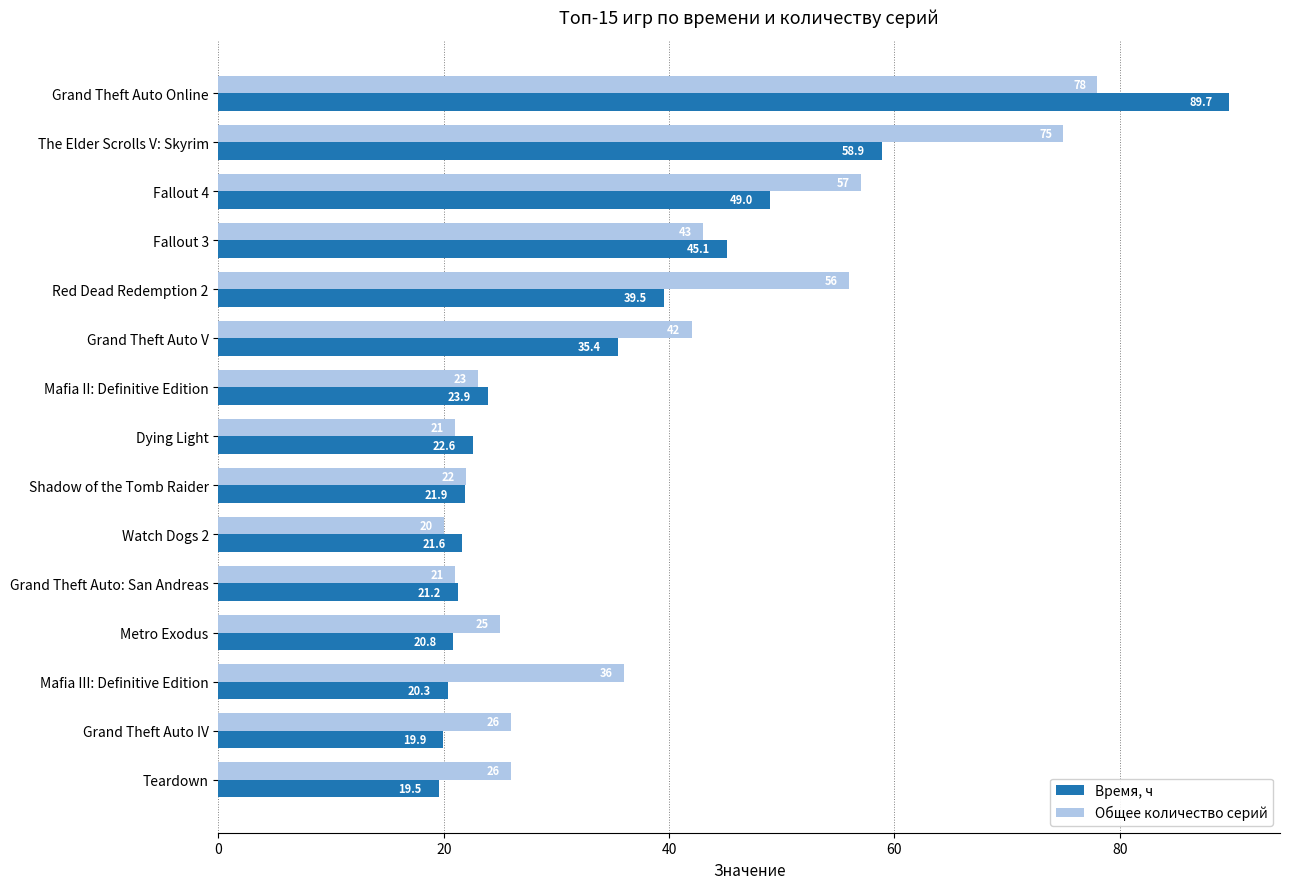

List the labels in order of Время, ч value, largest first.

Grand Theft Auto Online, The Elder Scrolls V: Skyrim, Fallout 4, Fallout 3, Red Dead Redemption 2, Grand Theft Auto V, Mafia II: Definitive Edition, Dying Light, Shadow of the Tomb Raider, Watch Dogs 2, Grand Theft Auto: San Andreas, Metro Exodus, Mafia III: Definitive Edition, Grand Theft Auto IV, Teardown